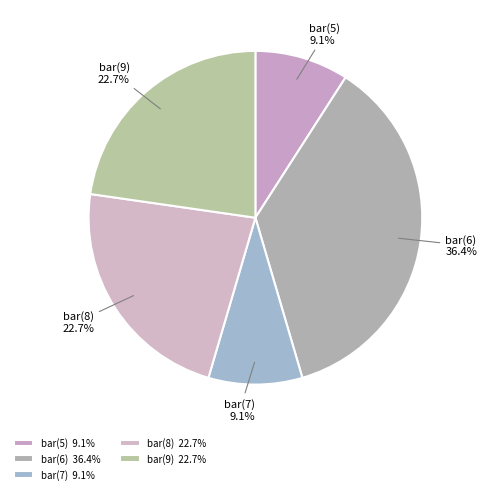

What is the total percentage of bar(5) and bar(8)?

31.8%